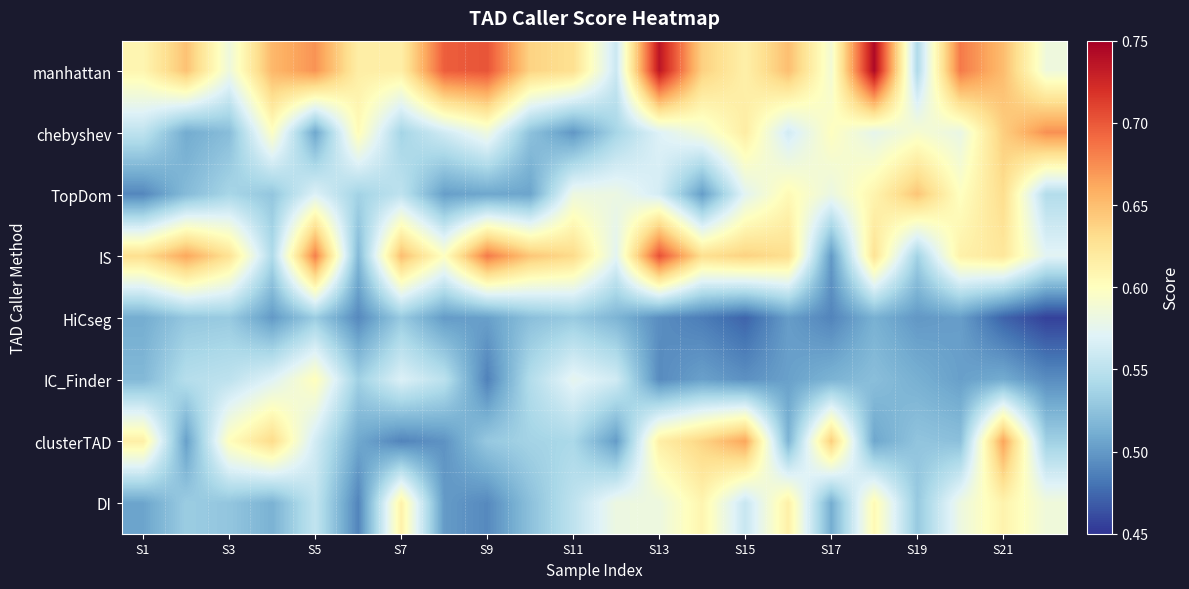

Which series has the largest total across all categories?

manhattan